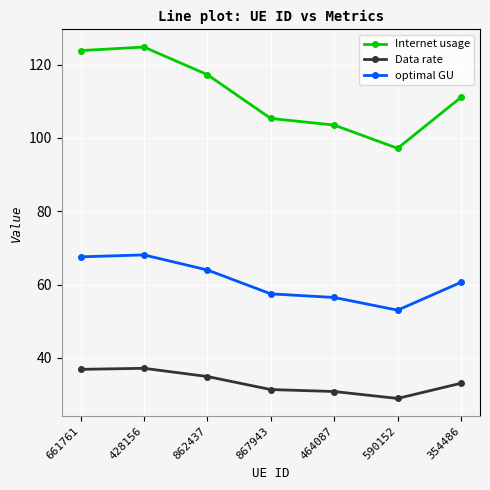

Does the chart have visible grid lines?

Yes